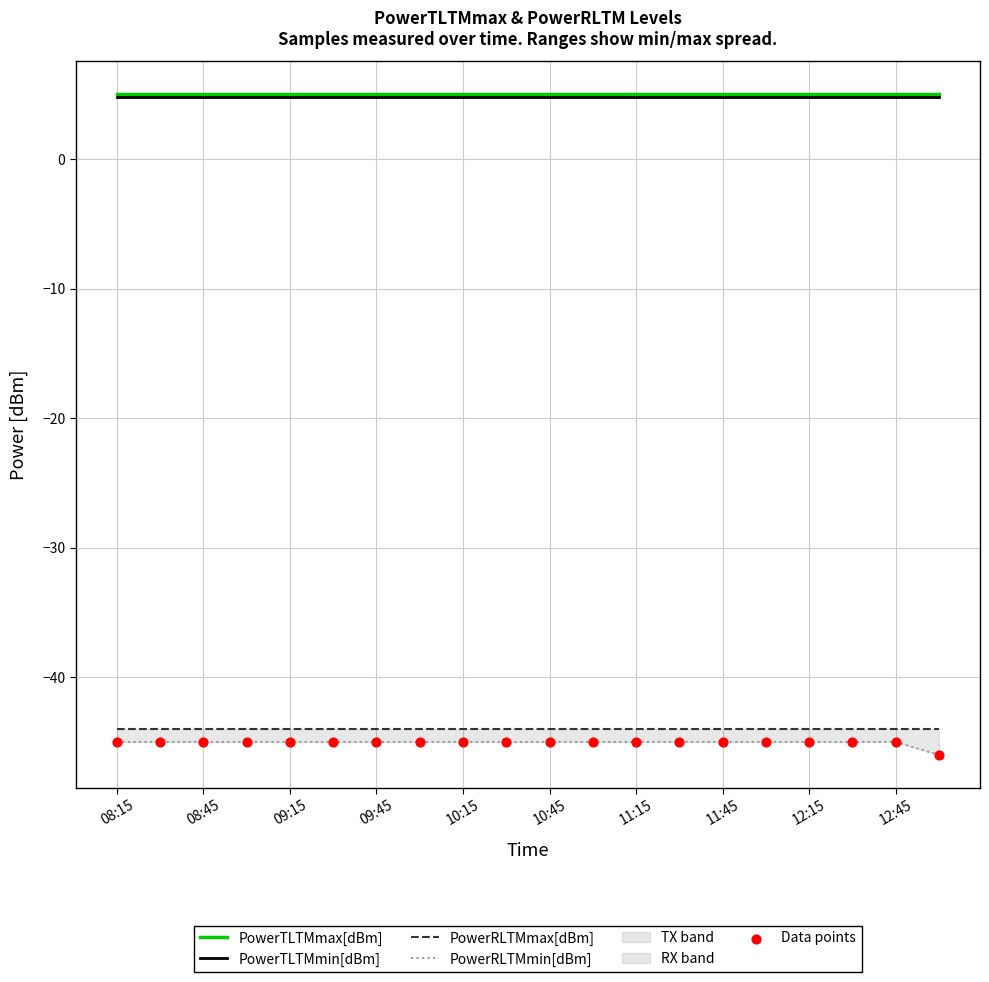

At how many categories does at least one series exceed -34?

20